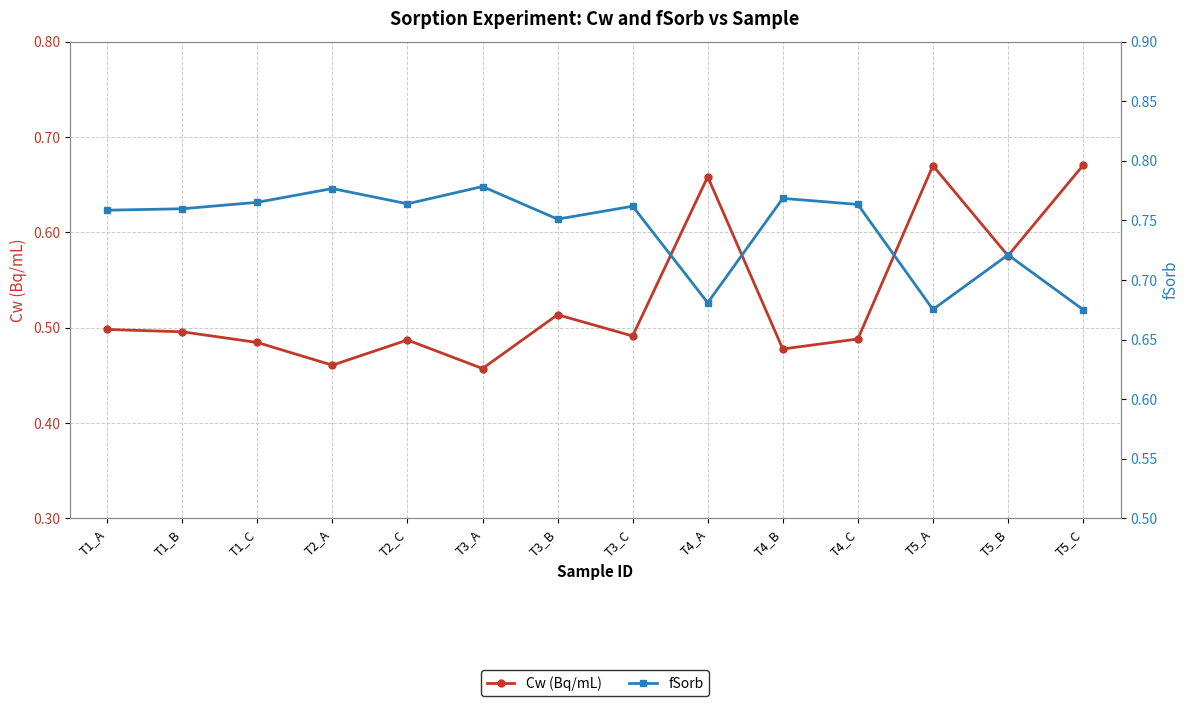

Is this an area chart (filled region under the line)?

No